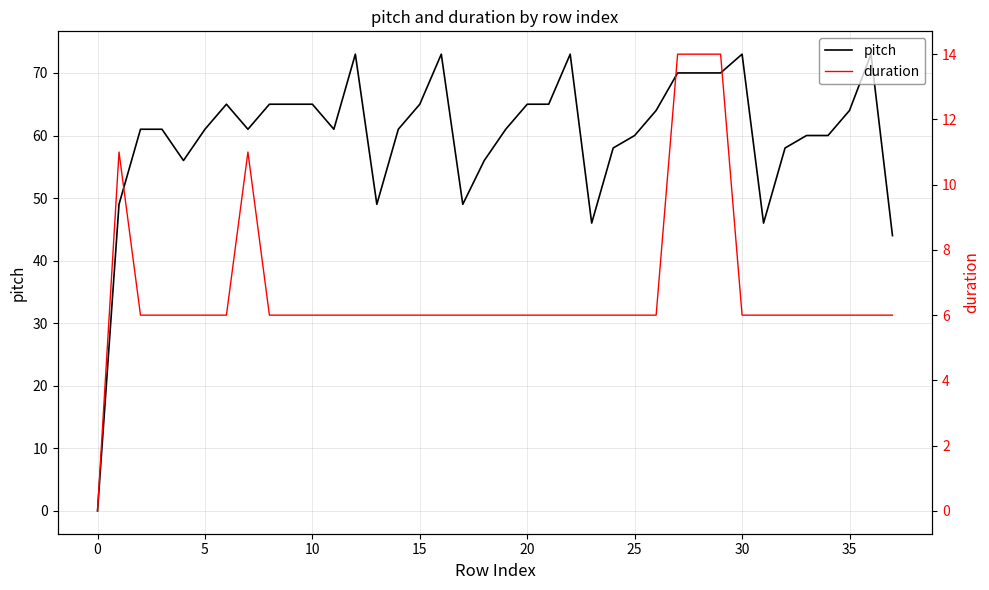

What is the maximum value shown in the chart?

73